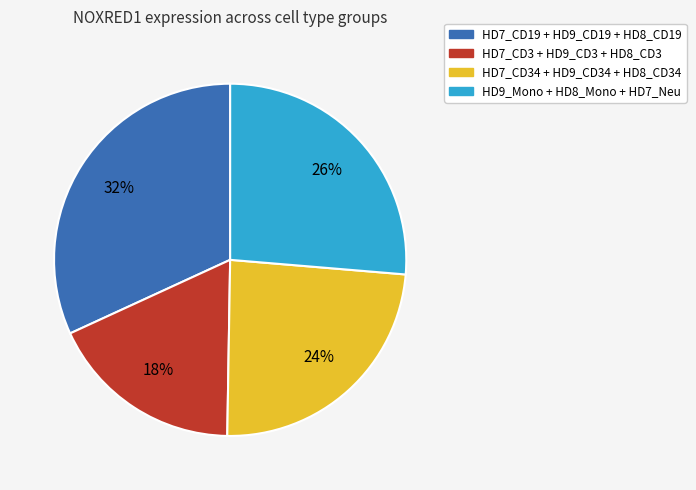

Is there a majority slice in this chart?

No